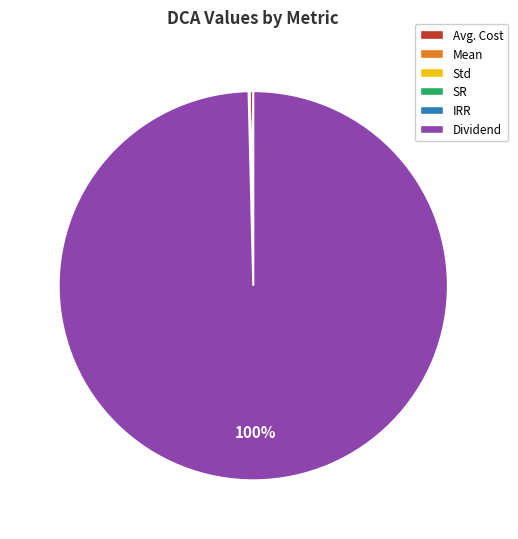

Which has a higher value, Dividend or Avg. Cost?

Dividend